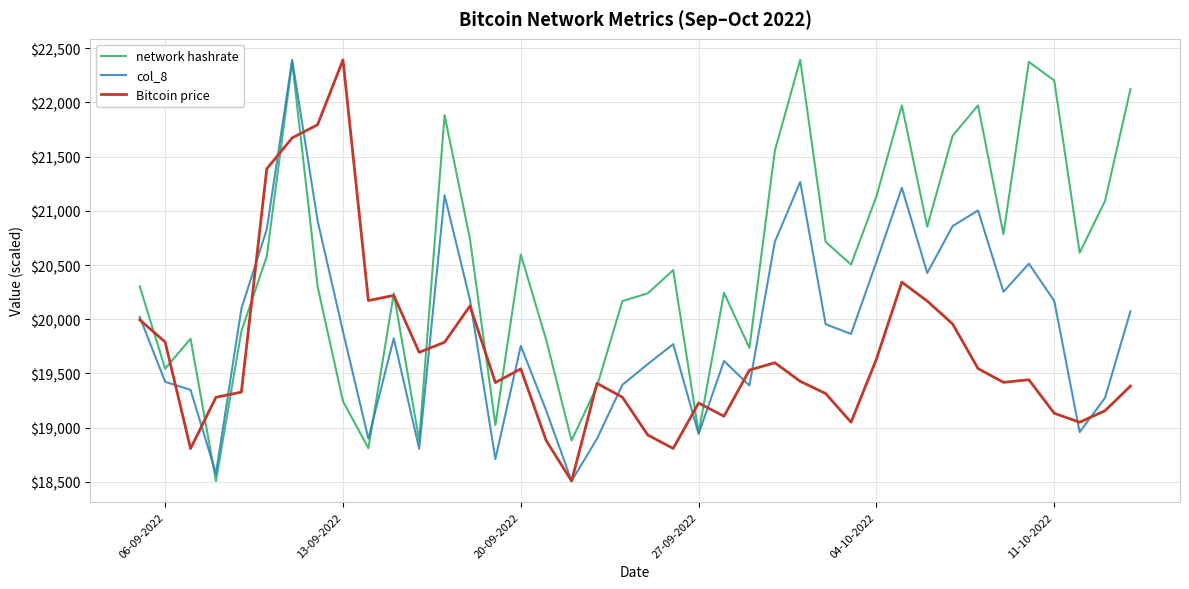

List the series in order of their overall mean, highest first.

network hashrate, col_8, Bitcoin price